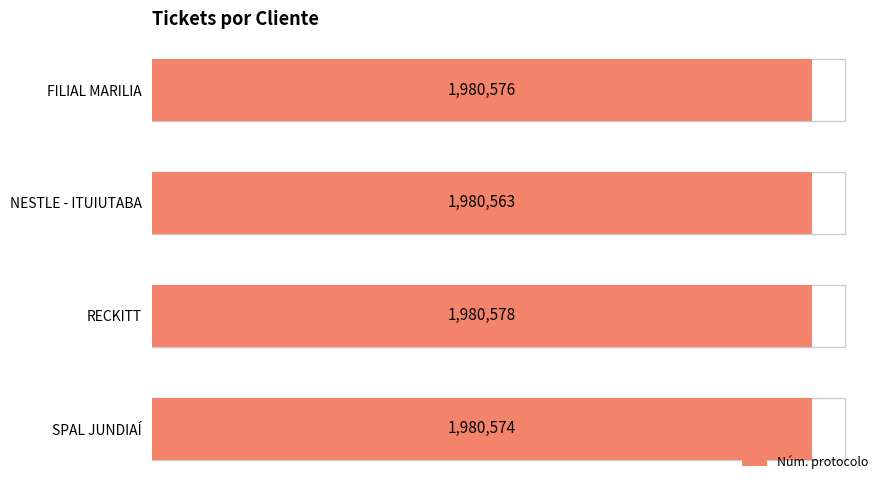

What is the value of the 3rd bar from the left?

1980578